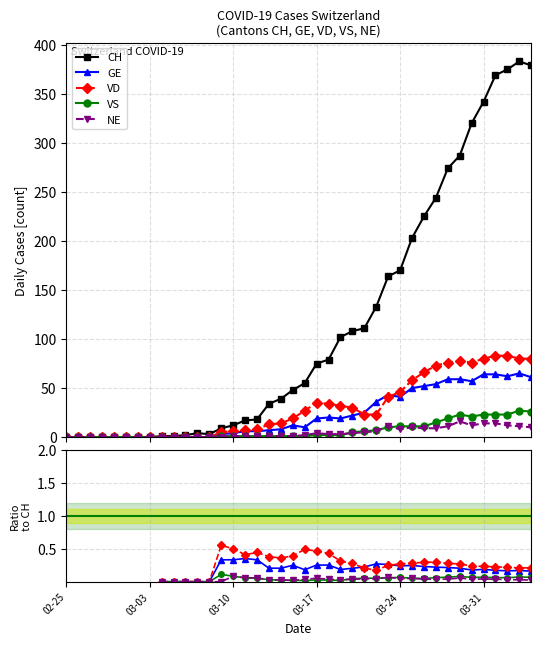

What are all the series names shown in the legend?

CH, GE, VD, VS, NE